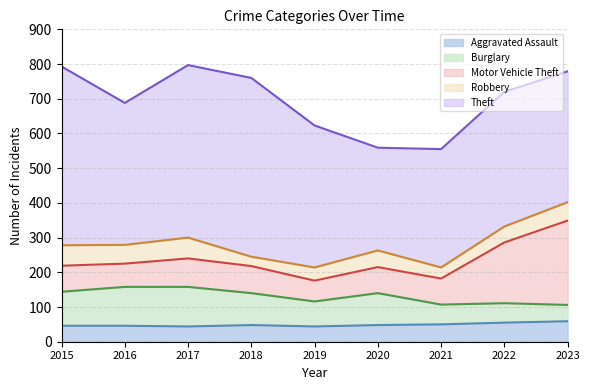

What is the total value across all series at 2022?

720